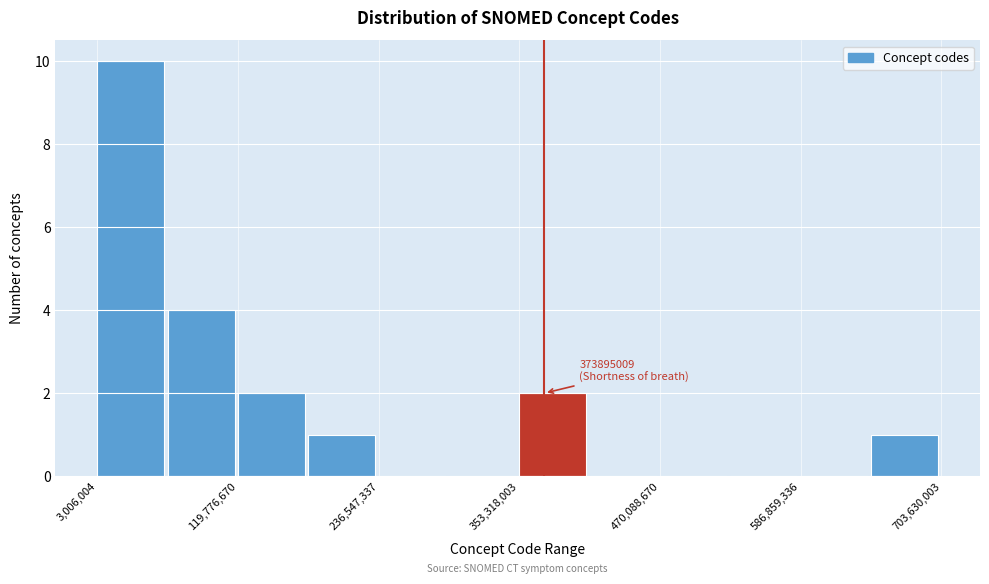

Around what value on the x-axis is the tallest bar? Give the approximate position of its centre, as read against the axis.

40000000